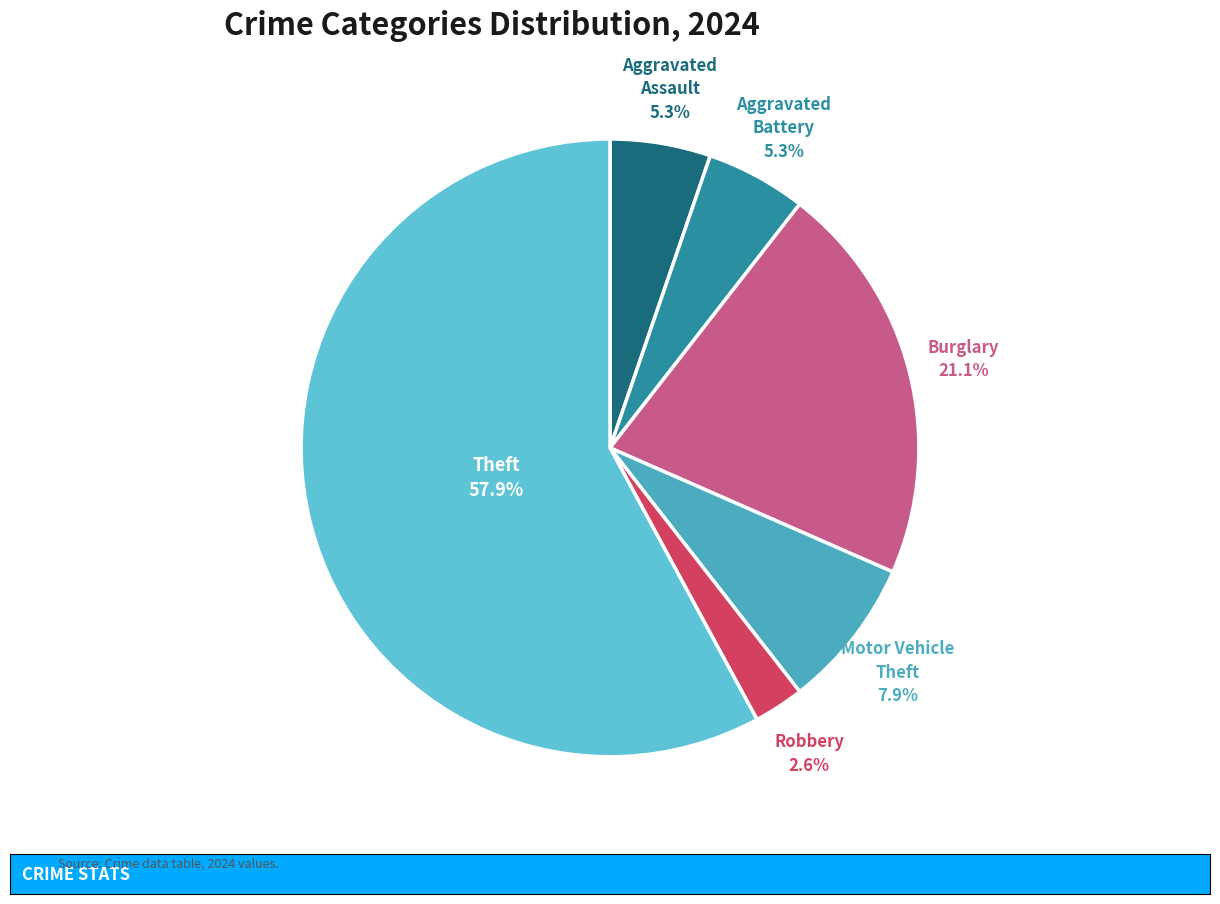

What is the majority slice?

Theft